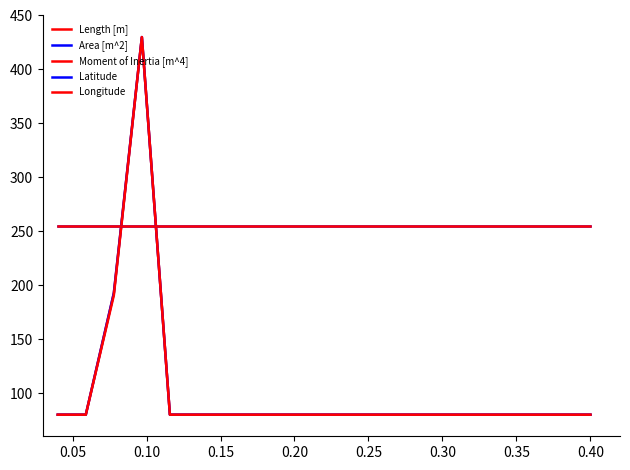

Where is Moment of Inertia [m^4] nearest to the value 255?

0.10